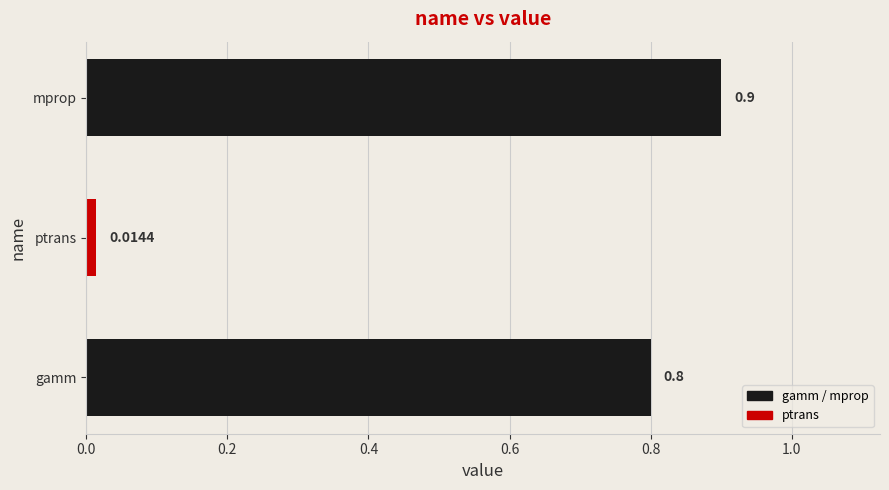

Are the bars grouped side by side (vs. stacked)?

No